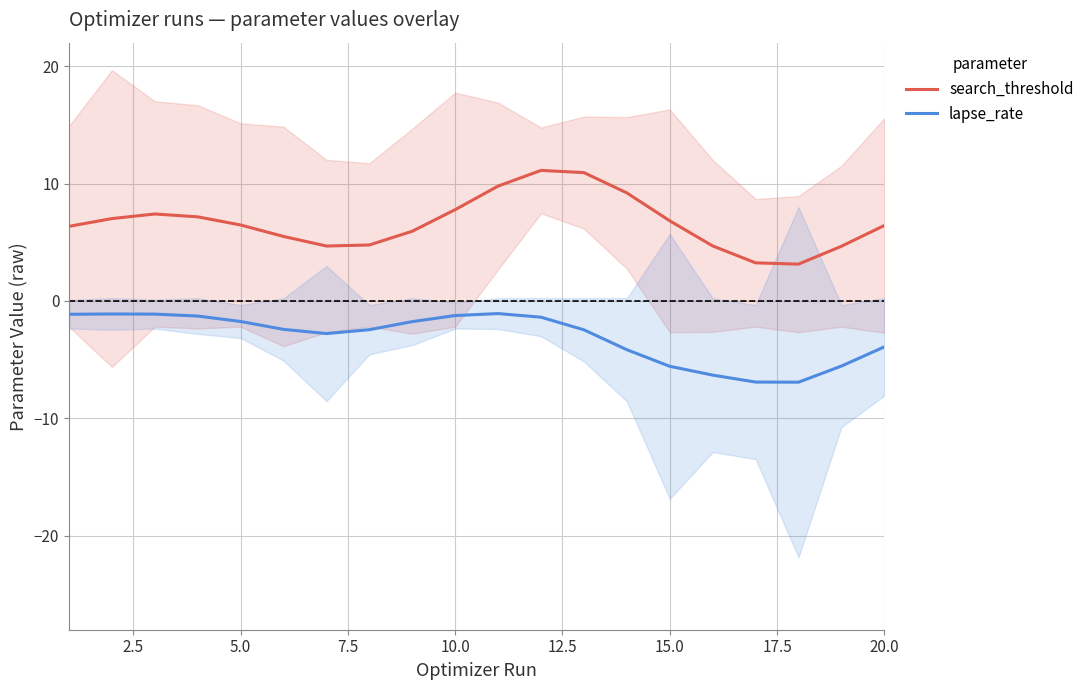

True or false: search_threshold and lapse_rate intersect in this chart.

False